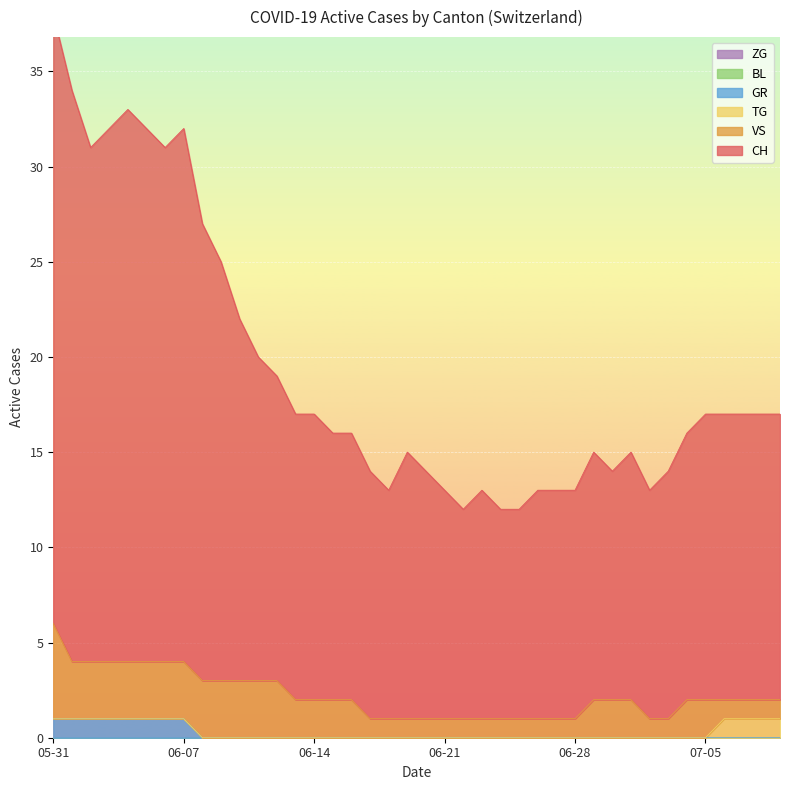

True or false: VS and ZG intersect in this chart.

False